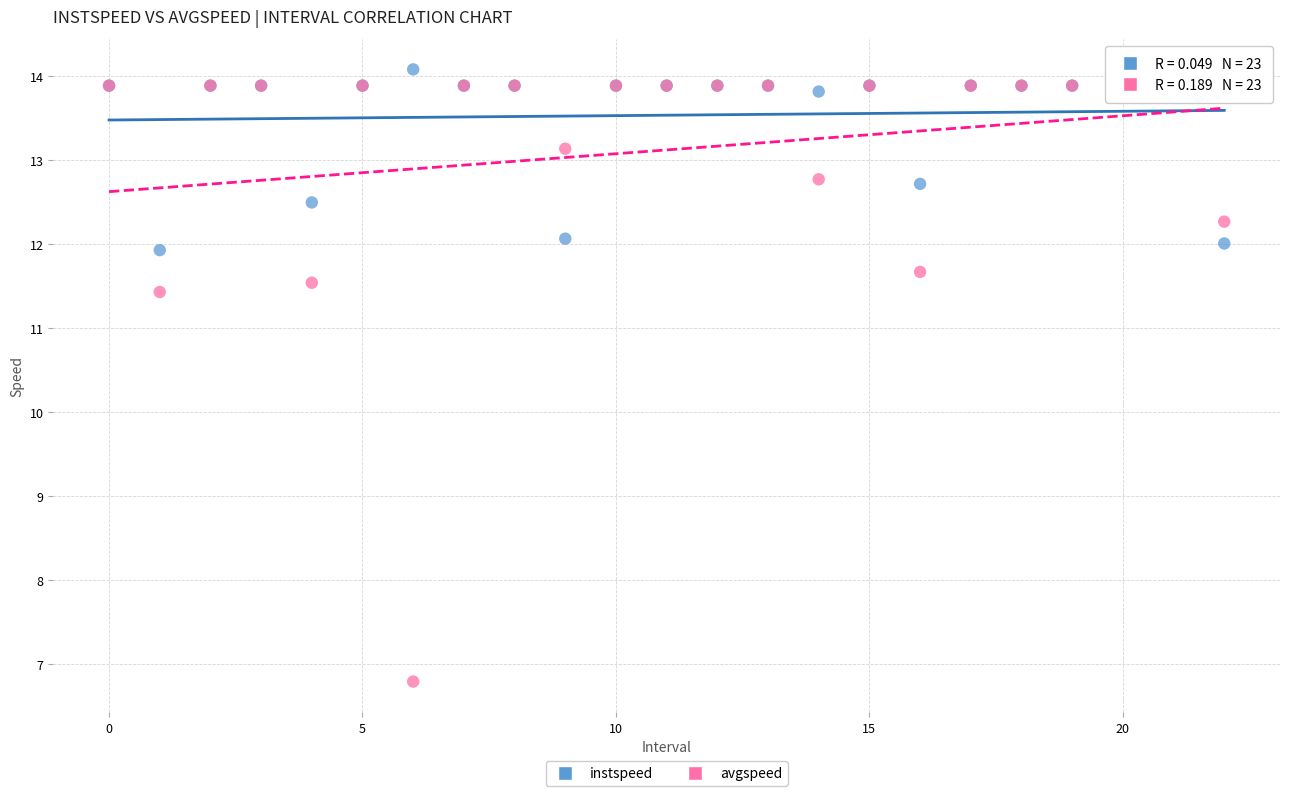

Across all series, what Y value is closest to 10?

11.4